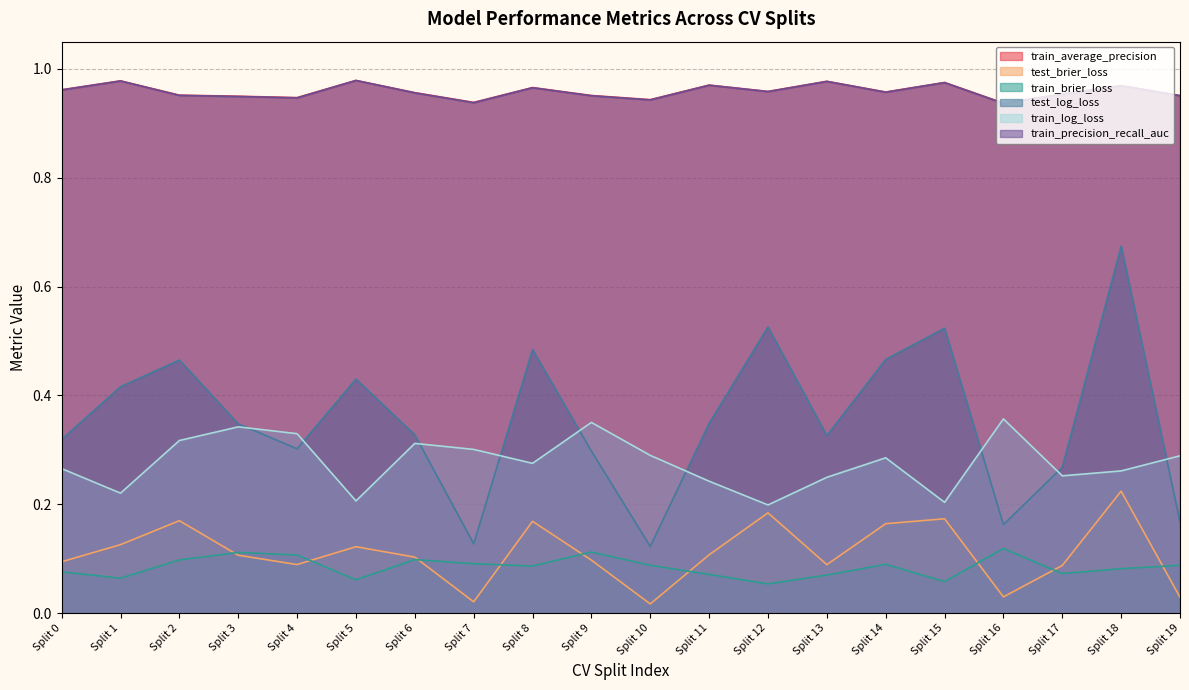

True or false: test_brier_loss and test_log_loss intersect in this chart.

False